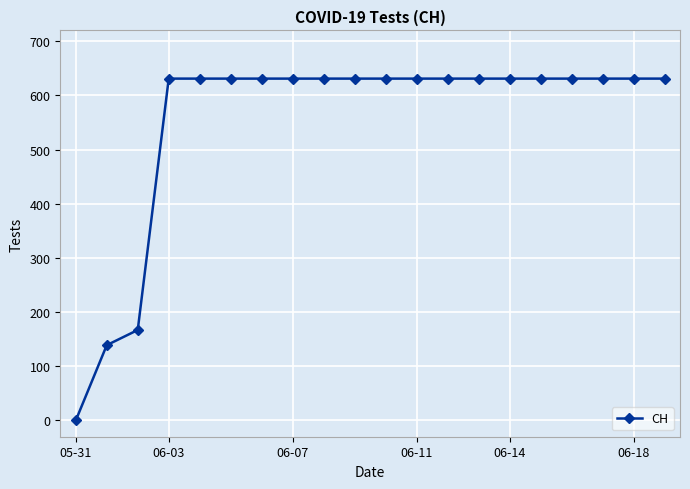

Reading right to left, extract all data points from this chart.

631	631	631	631	631	631	631	631	631	631	631	631	631	631	631	631	631	167	139	0